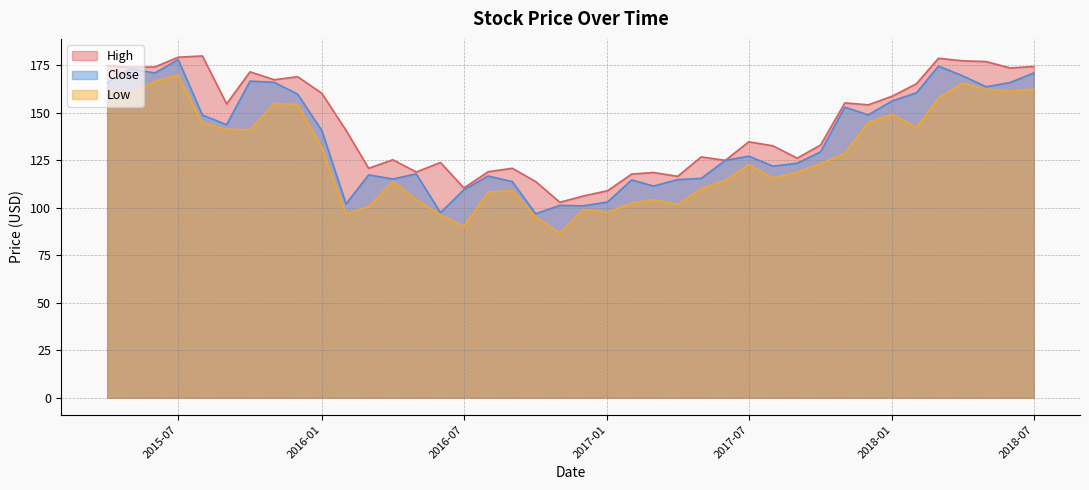

True or false: Low and Close intersect in this chart.

False